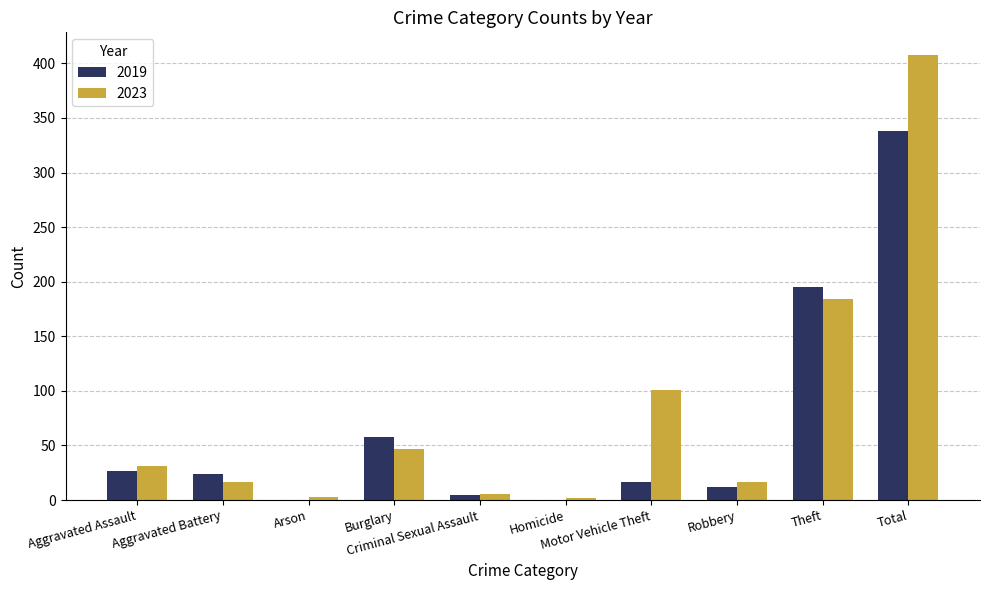

Count the number of data series in this chart.

2